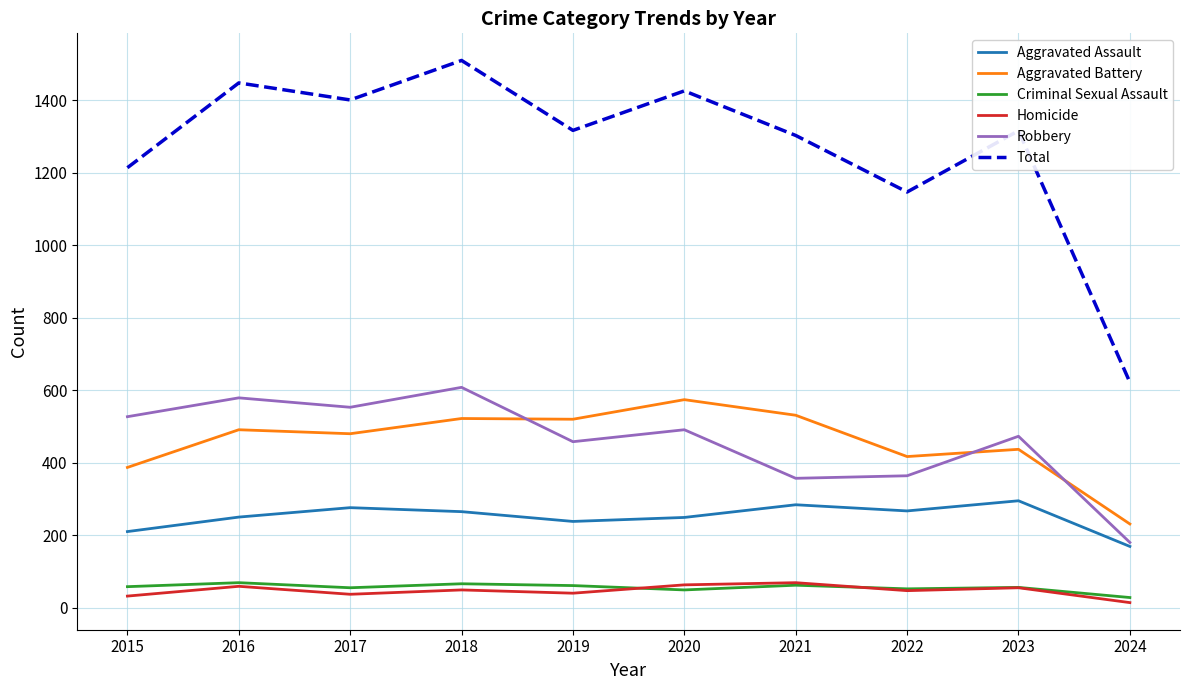

Which series has the largest total across all categories?

Total